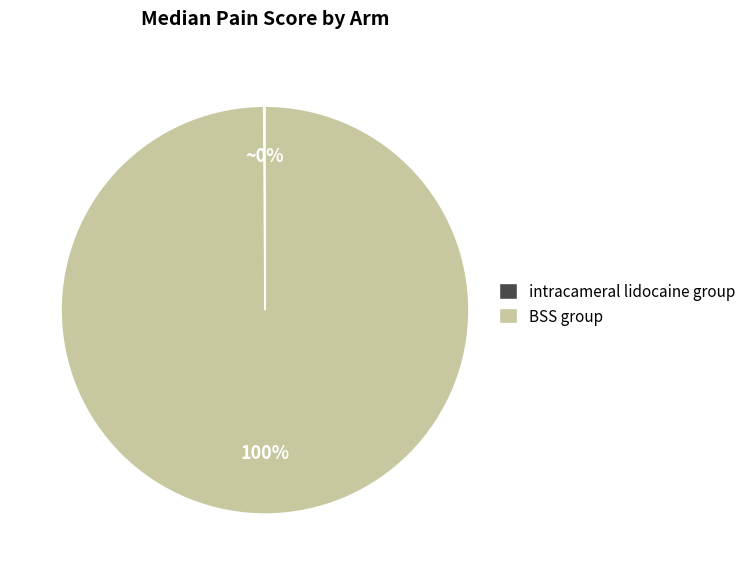

Is it true that BSS group is 88% of the pie?

False